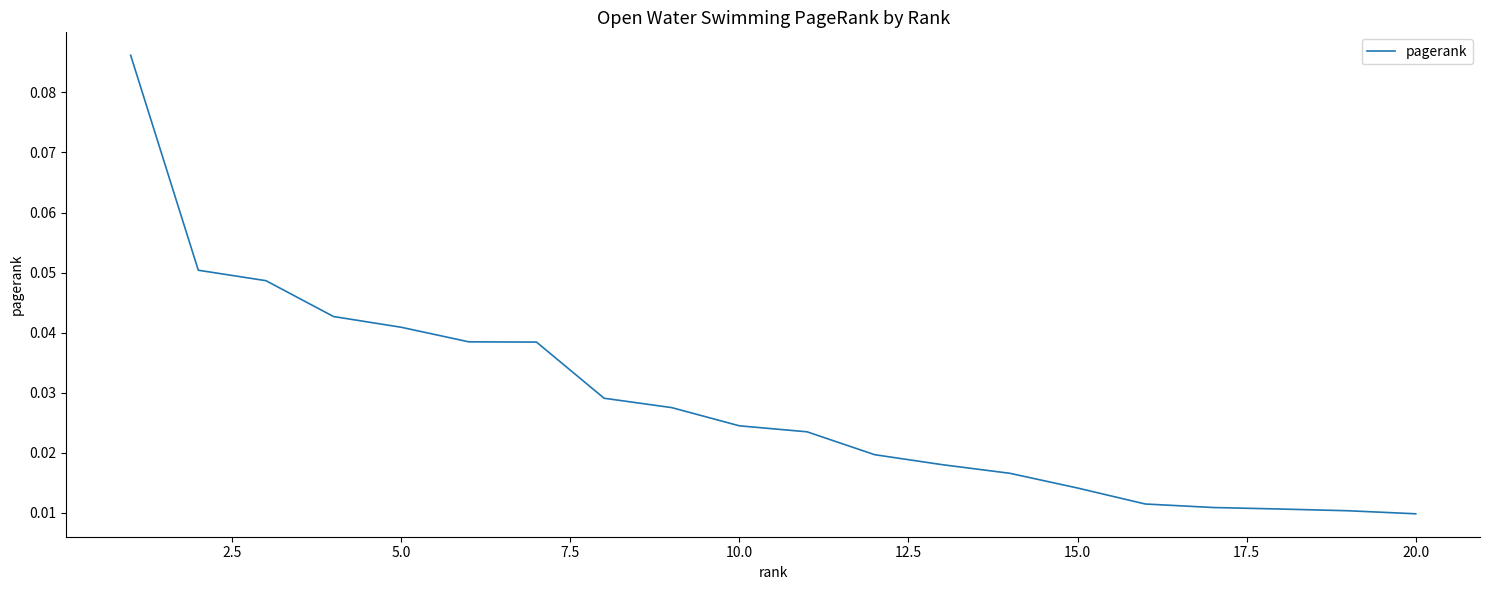

Count the values in the range 0 to 1.

20